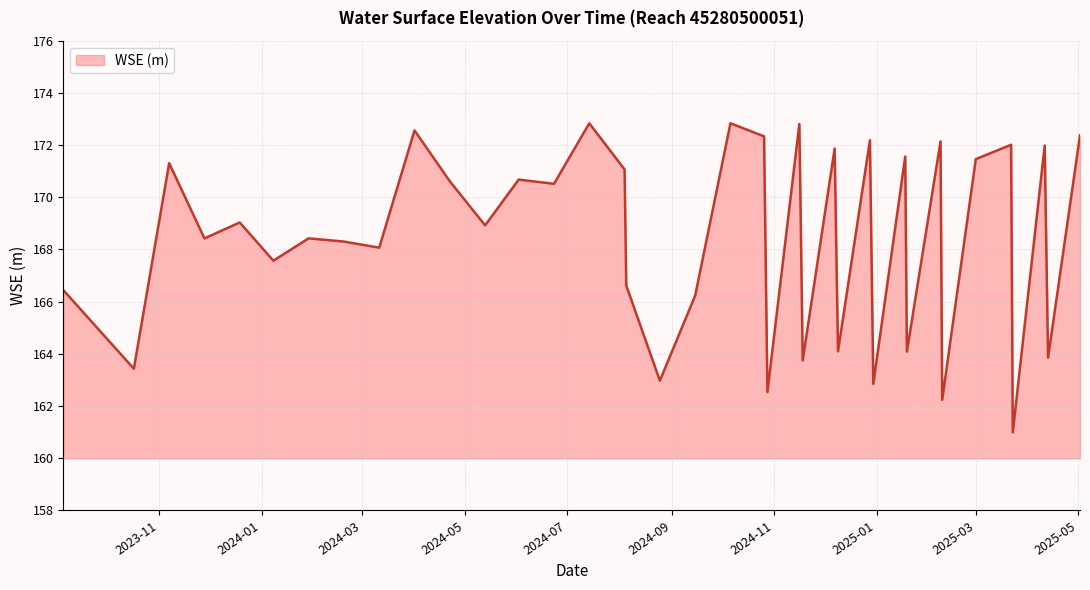

Does the chart have visible grid lines?

Yes